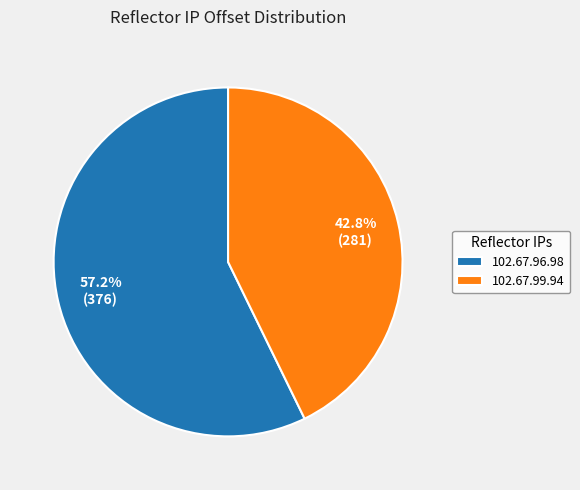

How many slices are in this pie chart?

2